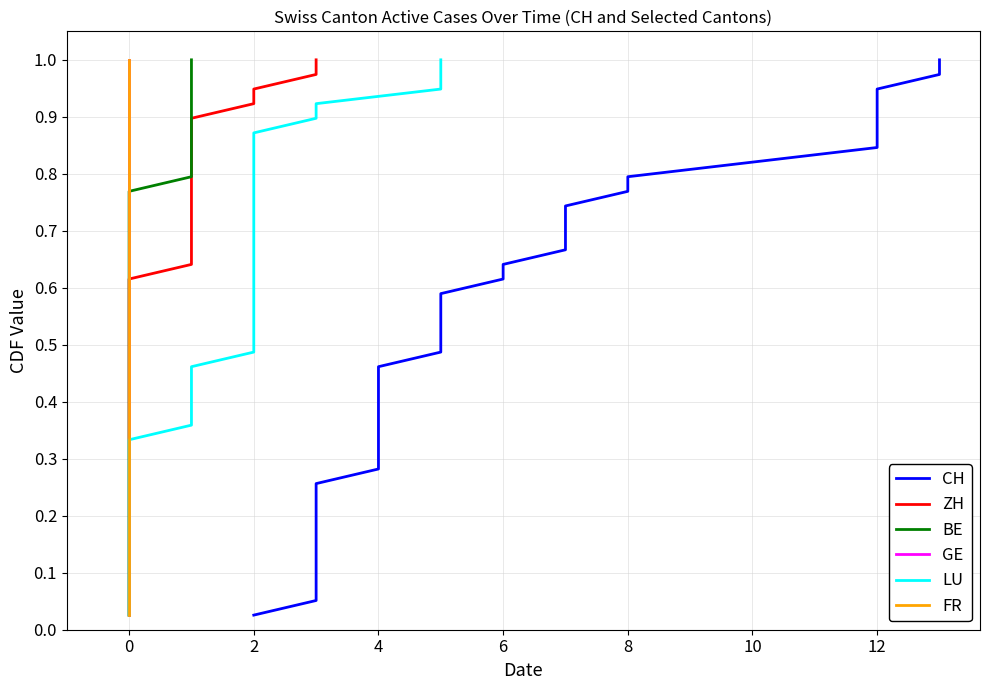

How many distinct data groups are displayed?

6